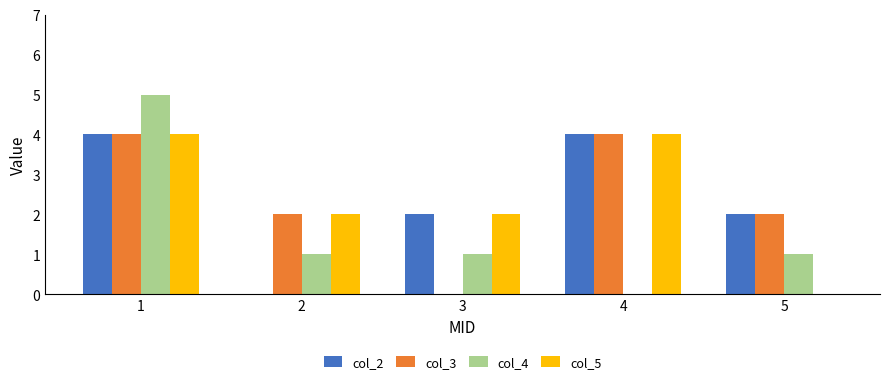

Which series has the largest range (max minus min)?

col_4